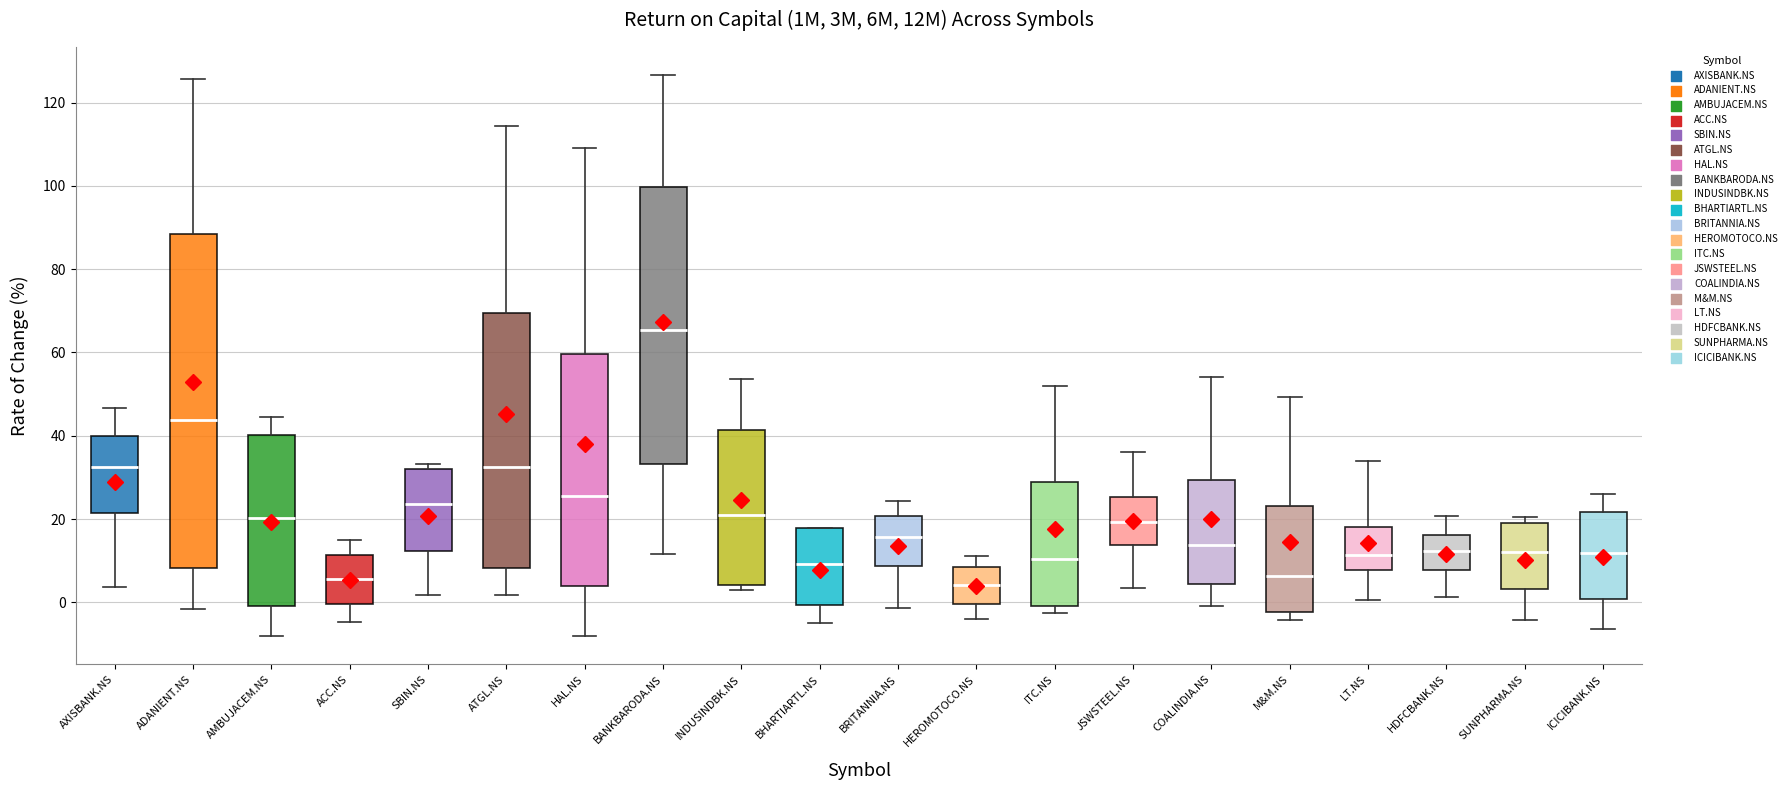

Comparing the boxes themselves (not the whiskers), which one is the tallest?

ADANIENT.NS